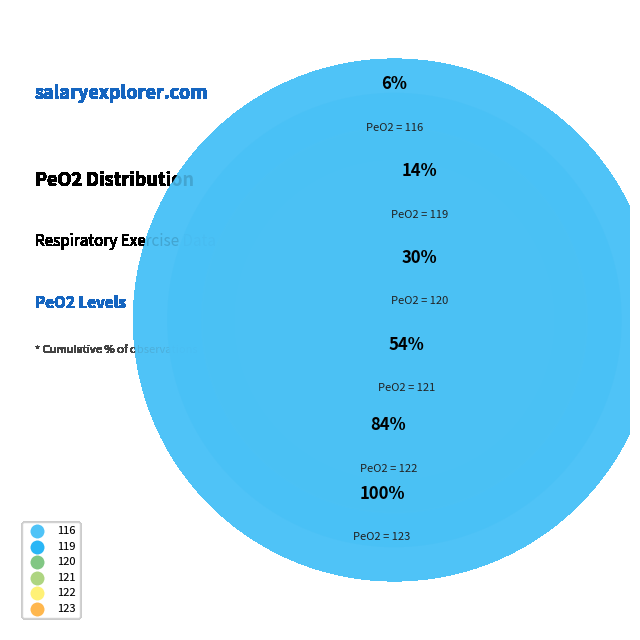

What is the change in value from 120 to 122?

+2